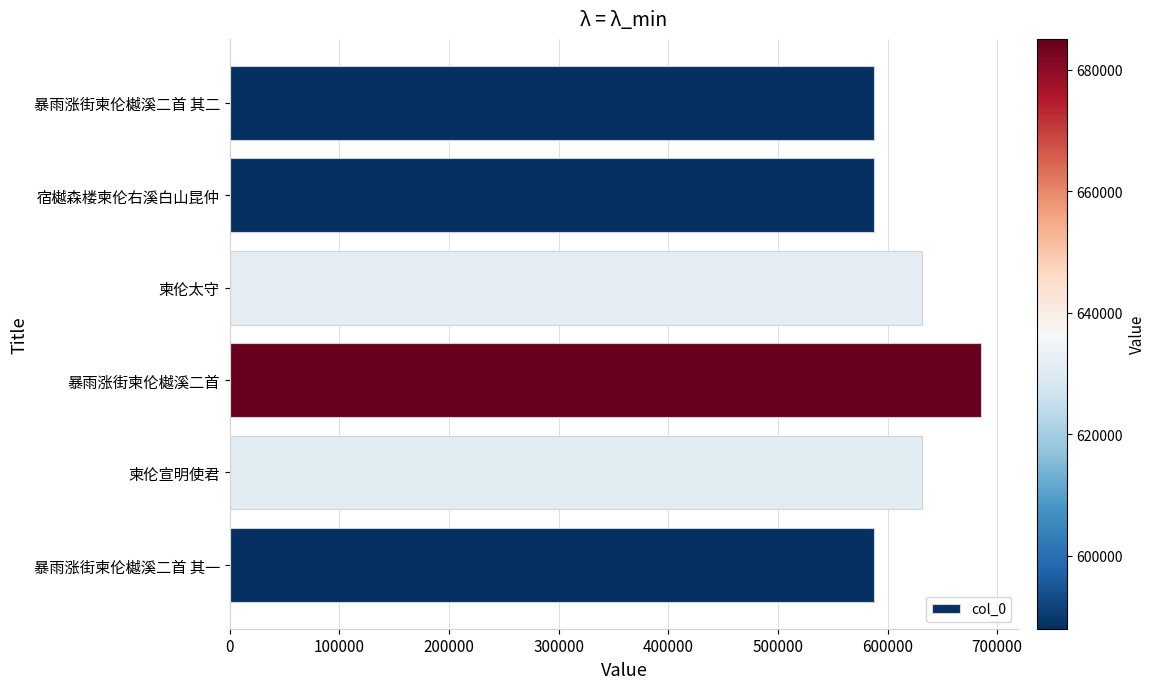

What is the average value?

618615